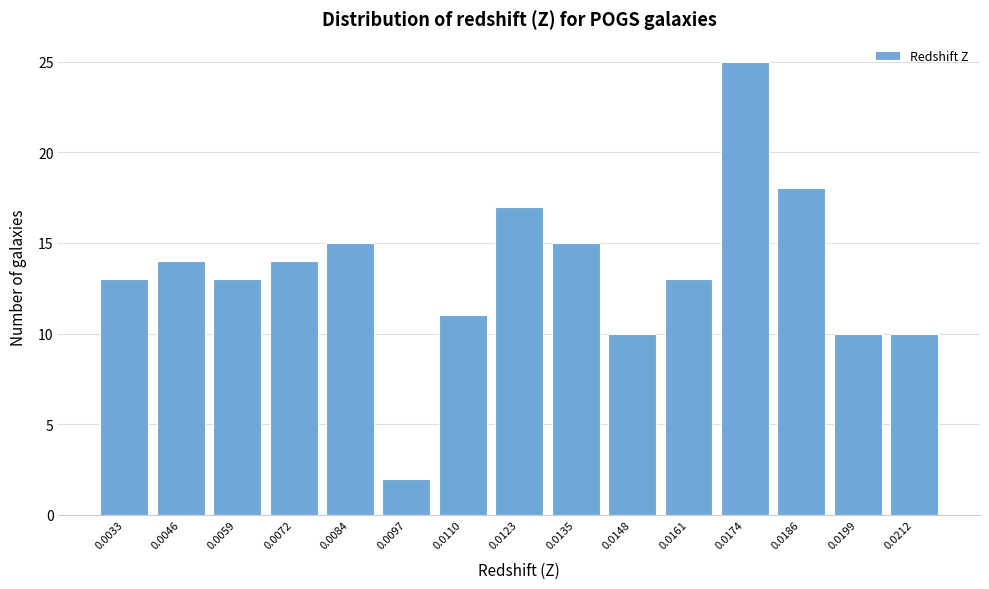

Reading right to left, list all the values displayed in this chart.

10	10	18	25	13	10	15	17	11	2	15	14	13	14	13